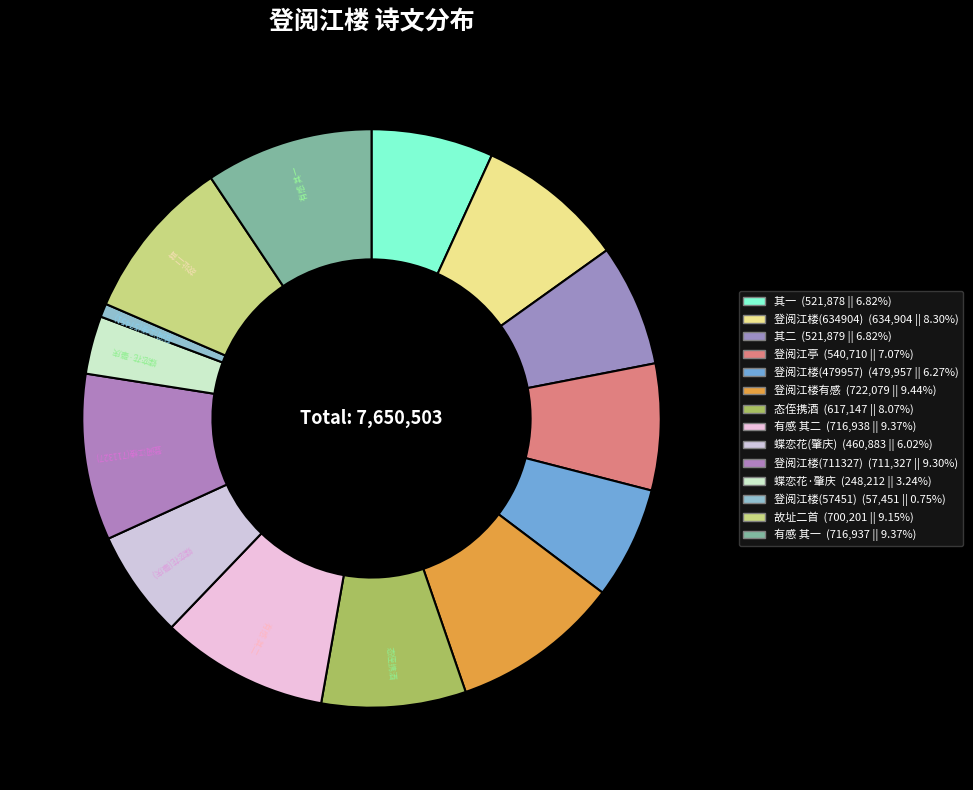

Is the sum of 态侄携酒 and 有感 其二 greater than half?

No